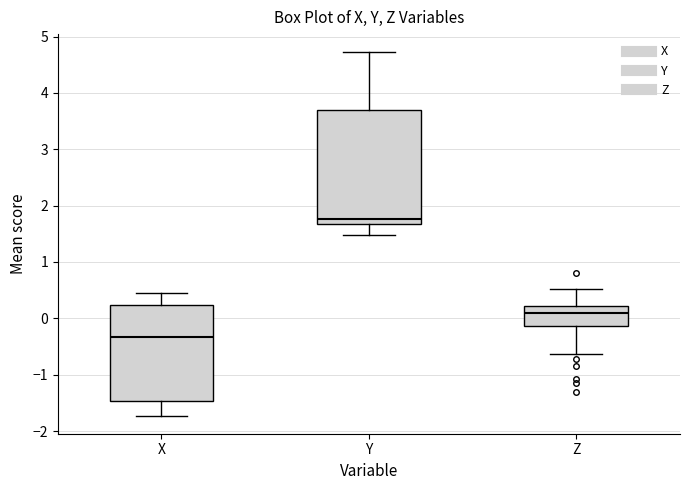

Which box has the lowest median line?

X